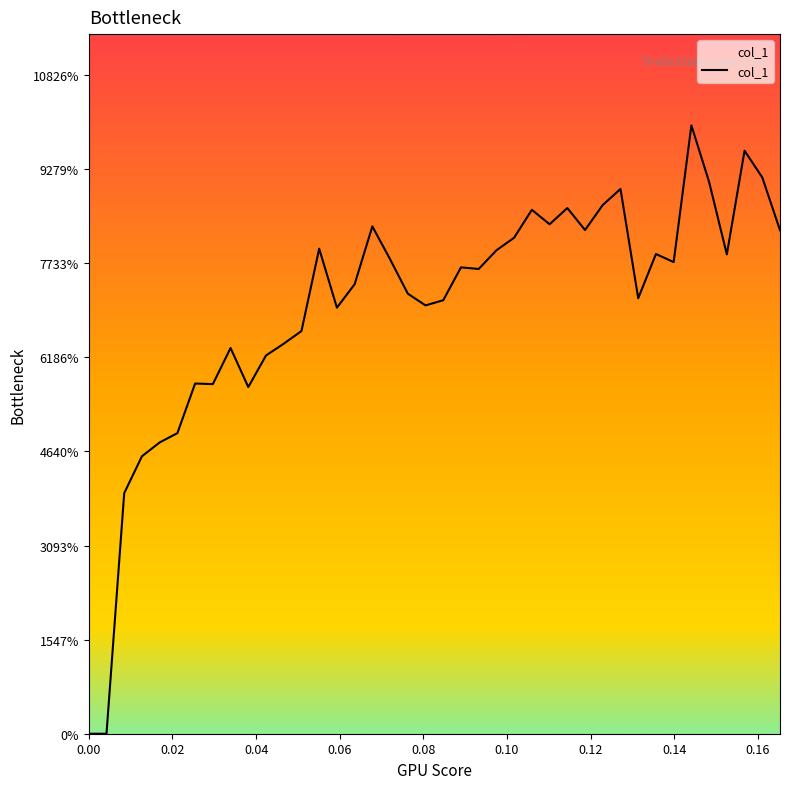

True or false: the data has more than 2 interior local peaks.

True